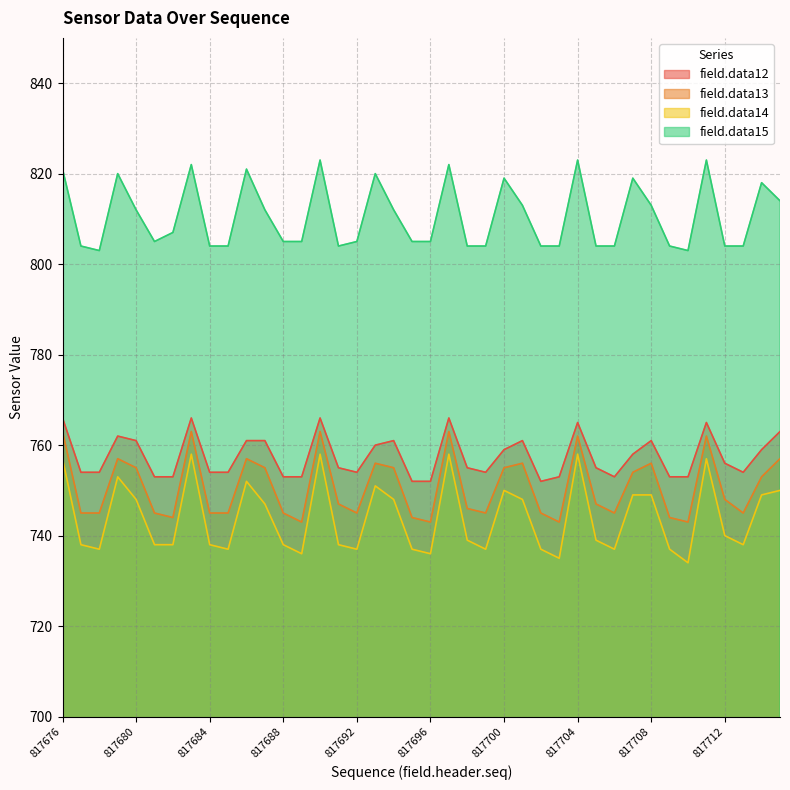

What is the difference between the second highest and minimum values in the field.data15 series?

20